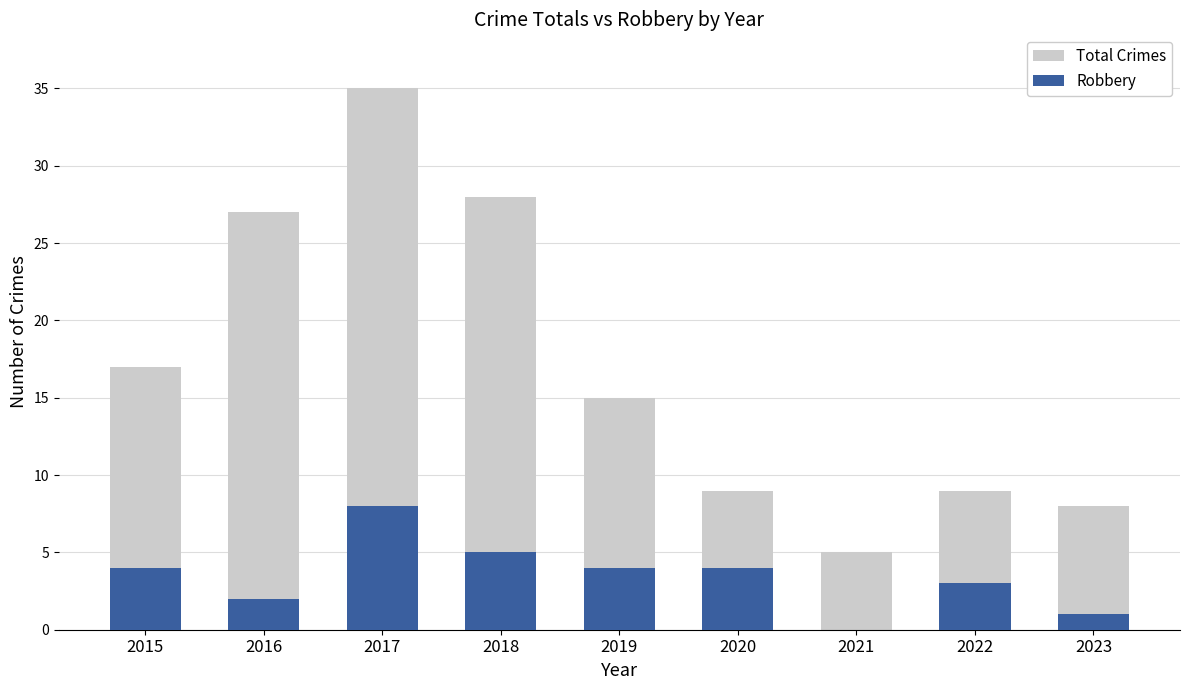

Rank the series by their maximum value, from highest to lowest.

Total Crimes, Robbery